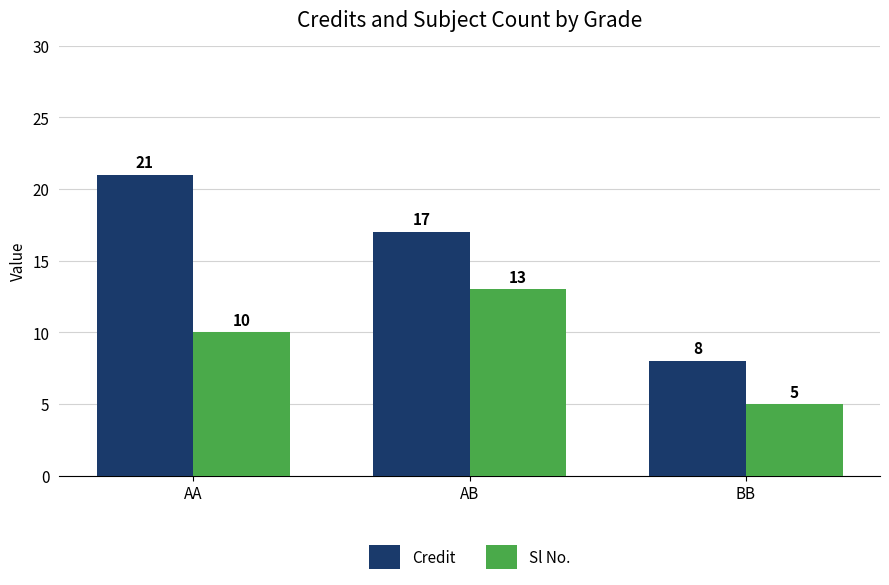

What is the sum of the Credit values at BB and AB?

25